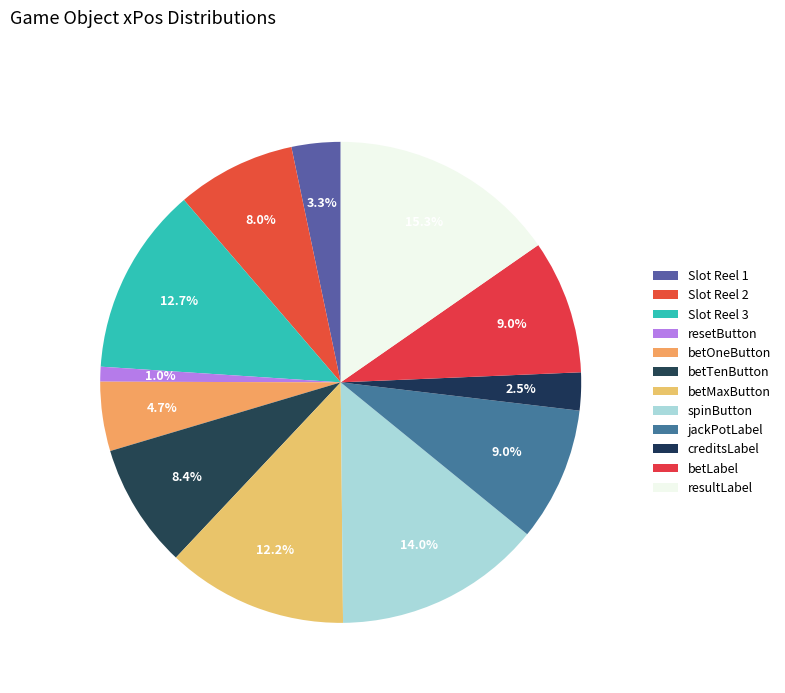

To the nearest percent, what is the difference between the Slot Reel 3 and spinButton slice percentages?

1%